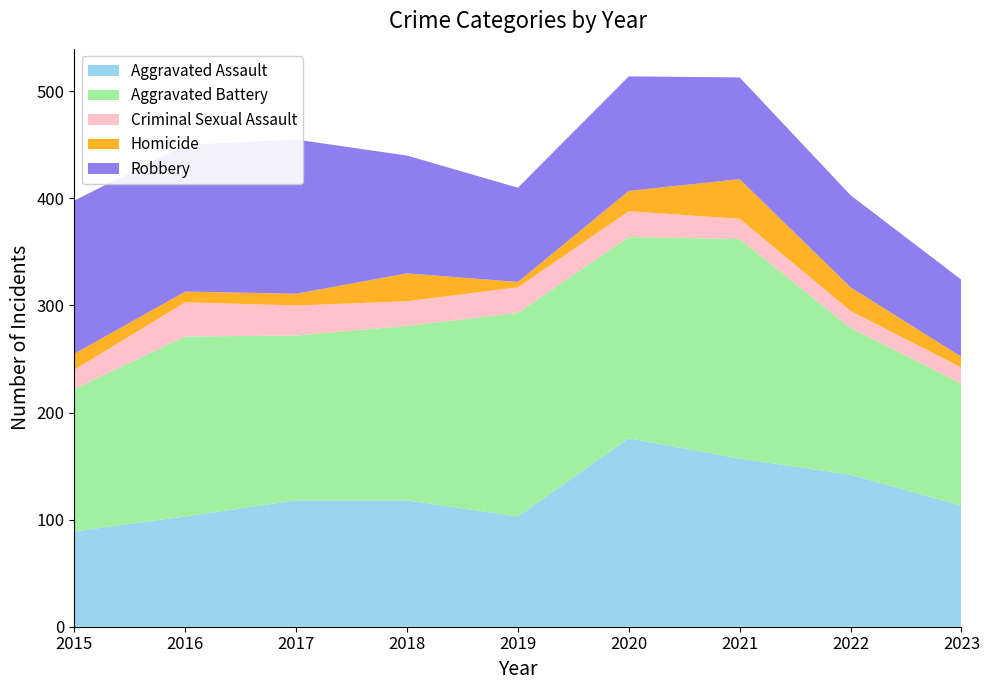

Reading left to right, list all the values displayed in this chart.

Aggravated Assault: 89	103	118	118	103	176	157	142	113
Aggravated Battery: 133	168	154	163	190	188	205	137	114
Criminal Sexual Assault: 18	32	28	23	24	24	19	16	15
Homicide: 15	10	11	26	5	19	37	22	10
Robbery: 143	137	144	110	88	107	95	86	72